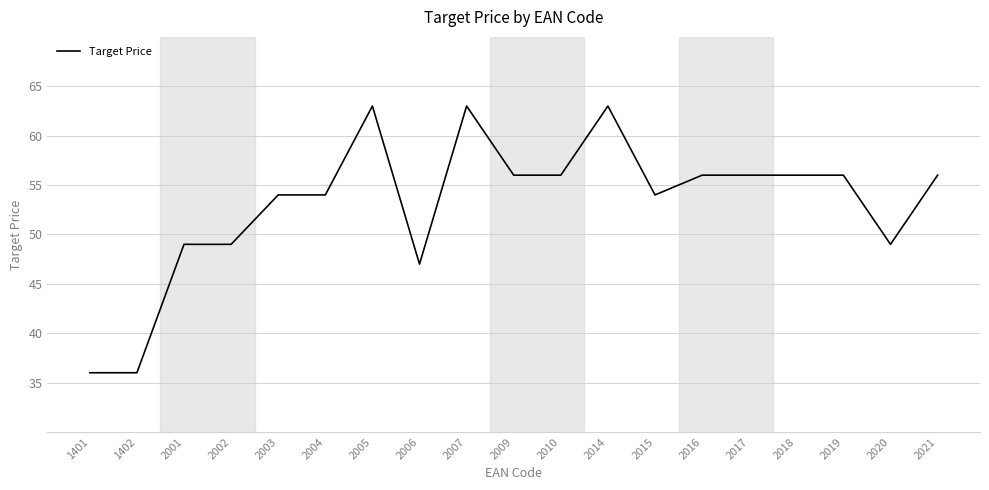

Is it true that the value at 2001 is 64?

False